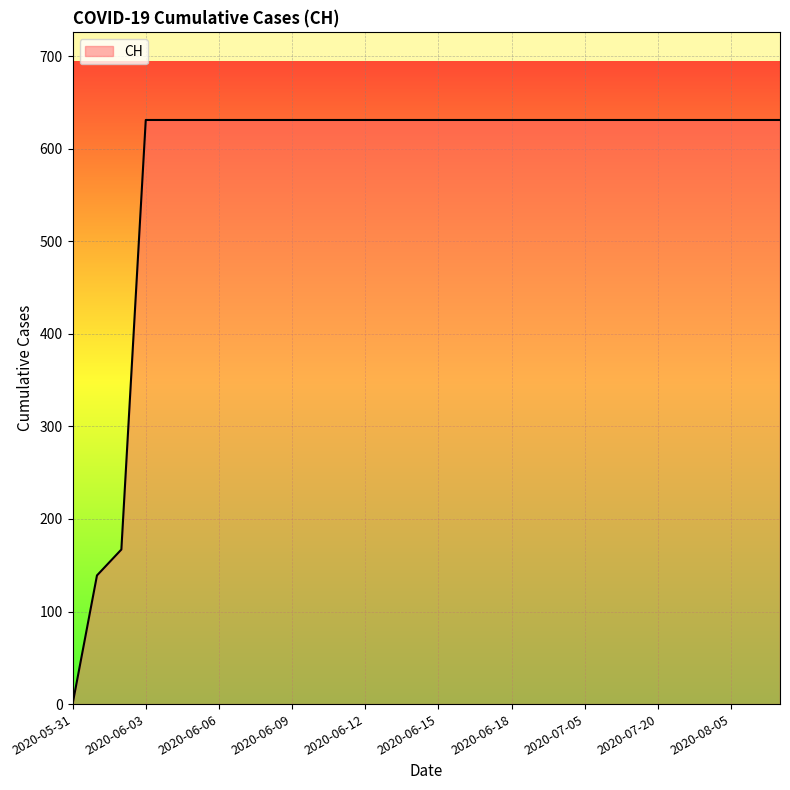

How many lines are shown in the chart?

1